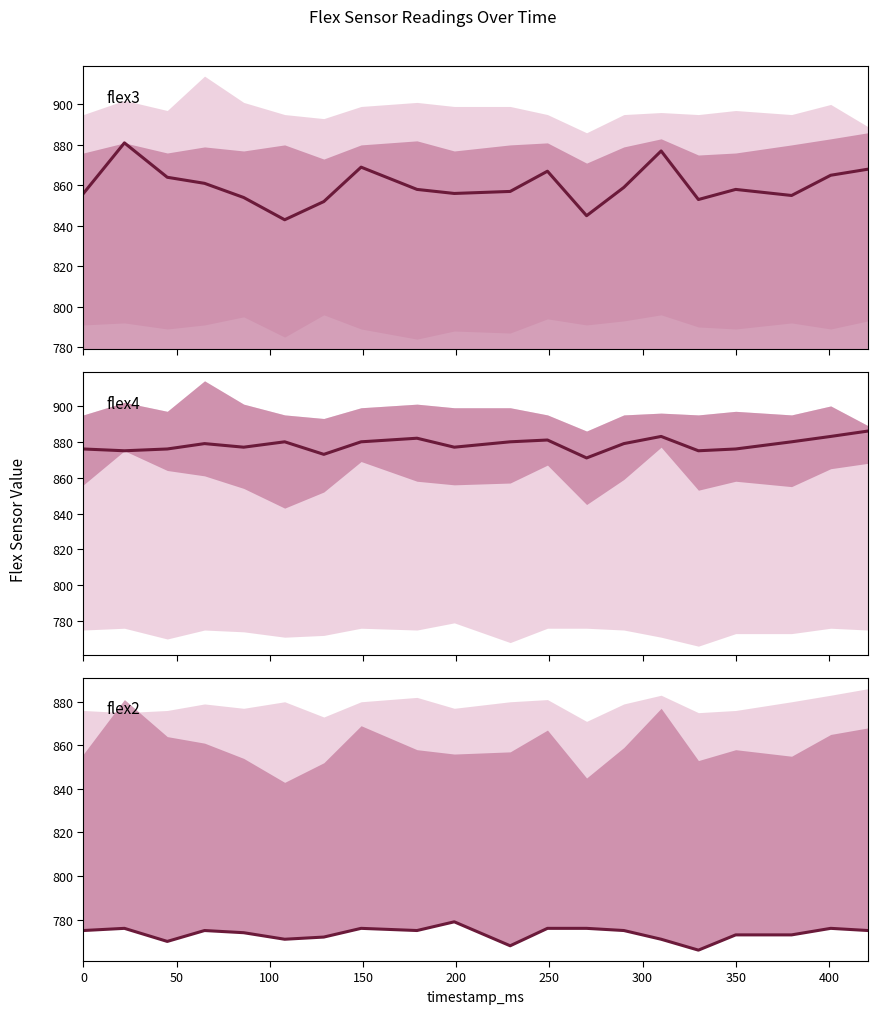

What is the maximum value for flex3?

881